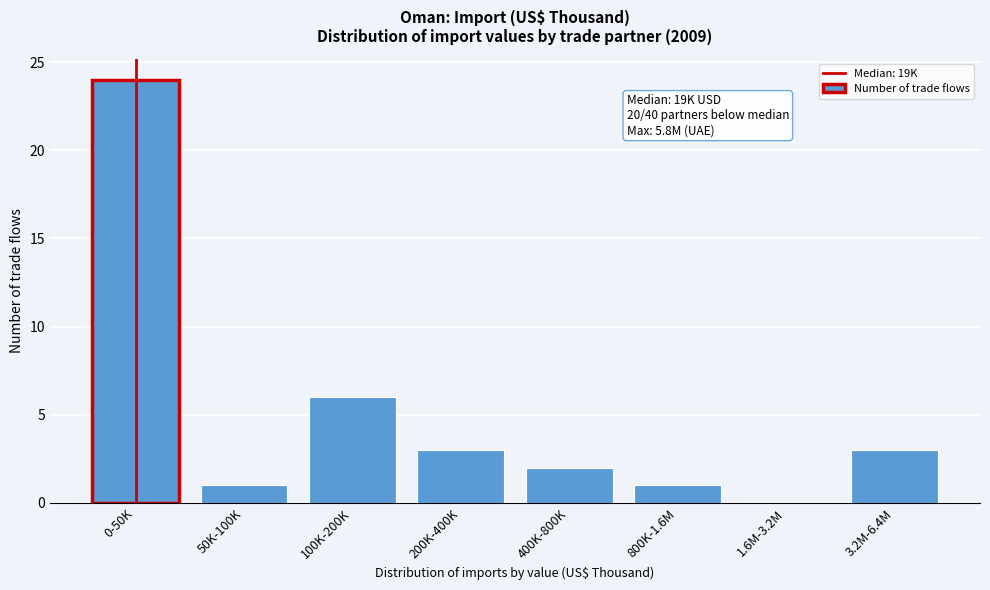

Reading right to left, transcribe all the data shown in this chart.

3.2M-6.4M=3	1.6M-3.2M=0	800K-1.6M=1	400K-800K=2	200K-400K=3	100K-200K=6	50K-100K=1	0-50K=24